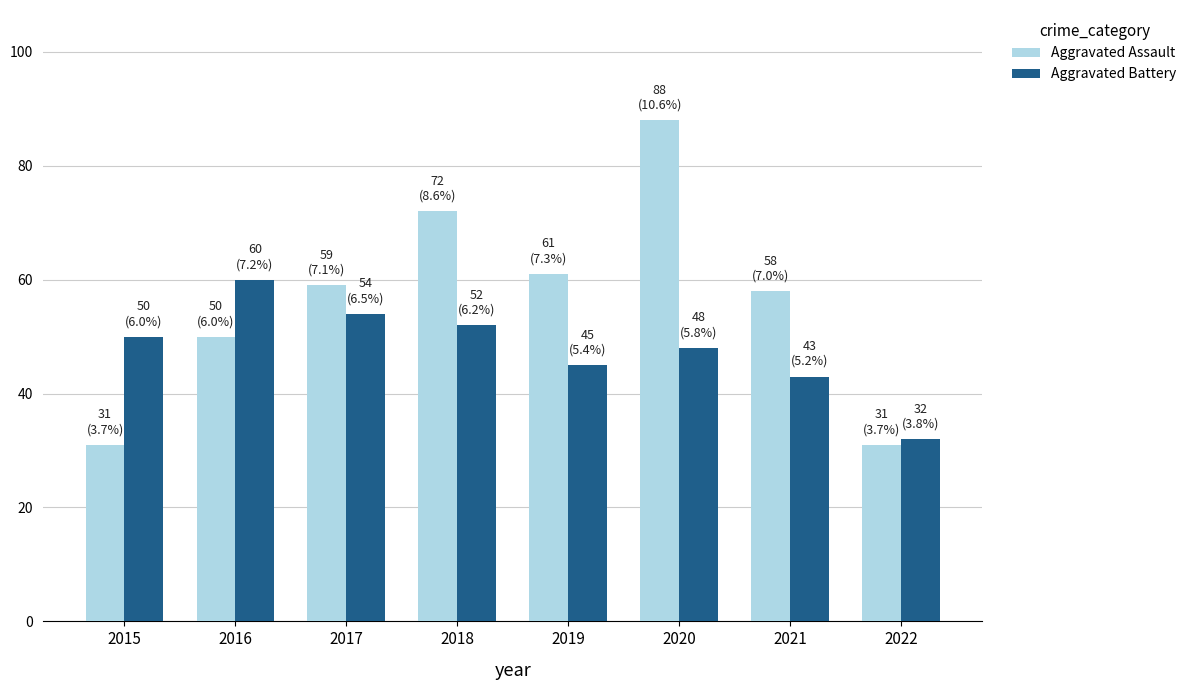

At which category is the sum across all series the highest?

2020